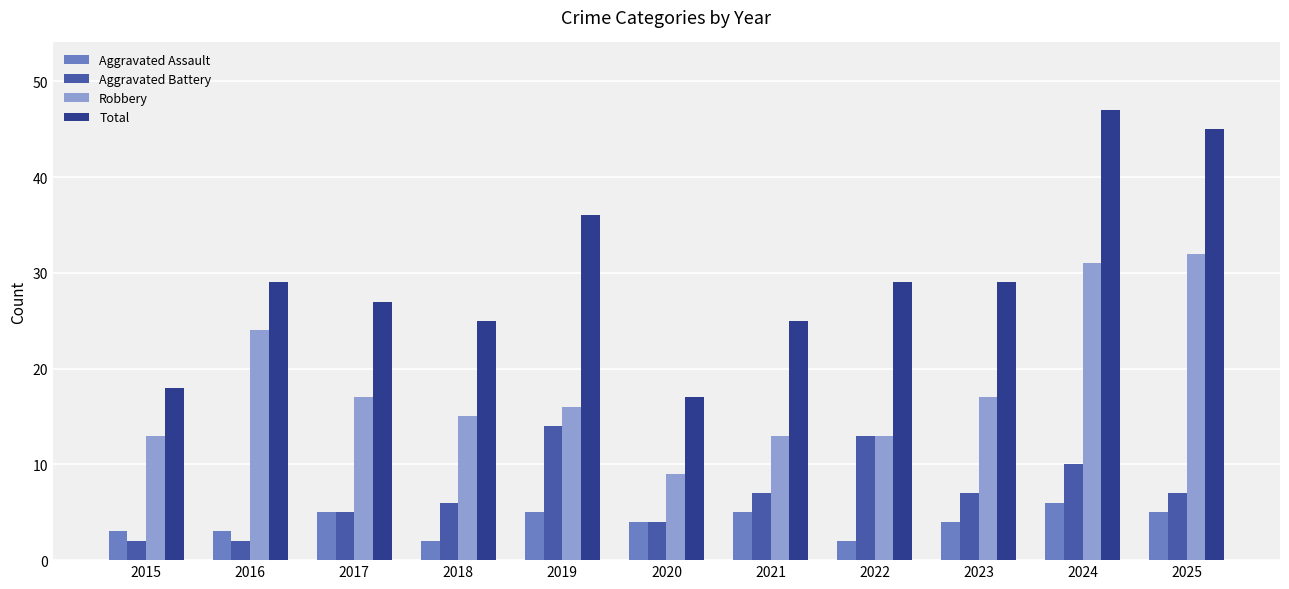

The value of Aggravated Battery at 2019 is 25. True or false?

False